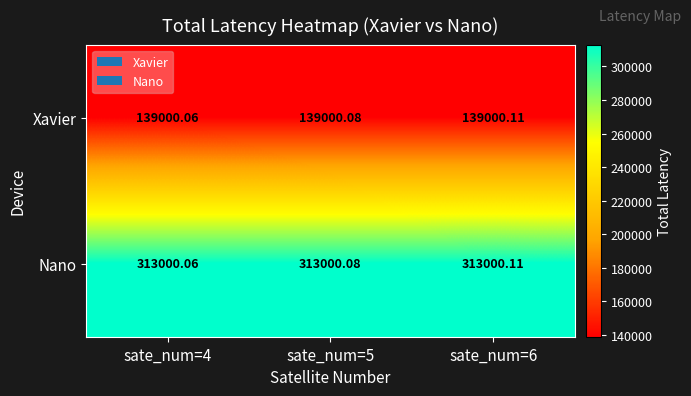

Rank the series by their maximum value, from lowest to highest.

Xavier, Nano